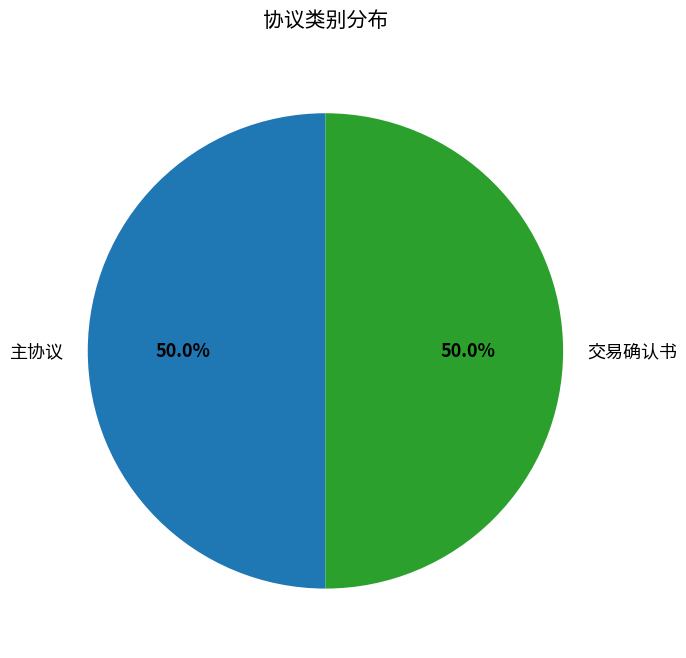

What portion of the pie excludes 主协议?

50.0%